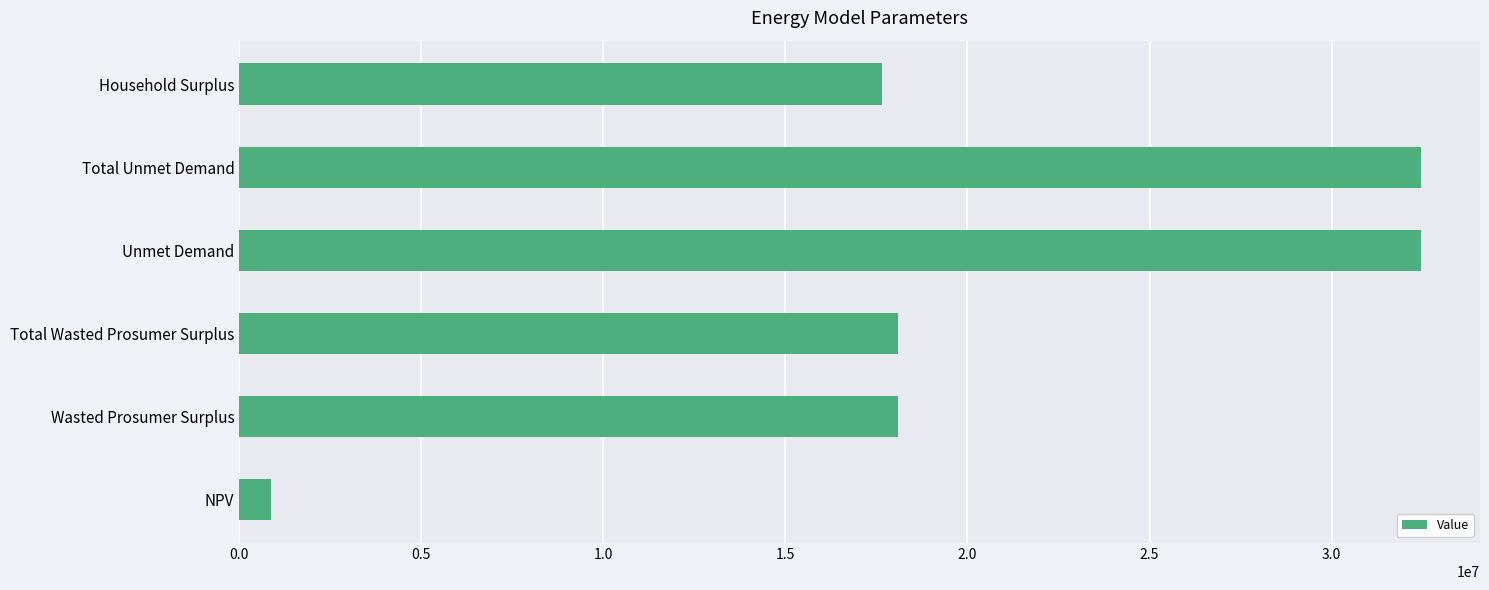

What value does the data have at NPV?

879689.4